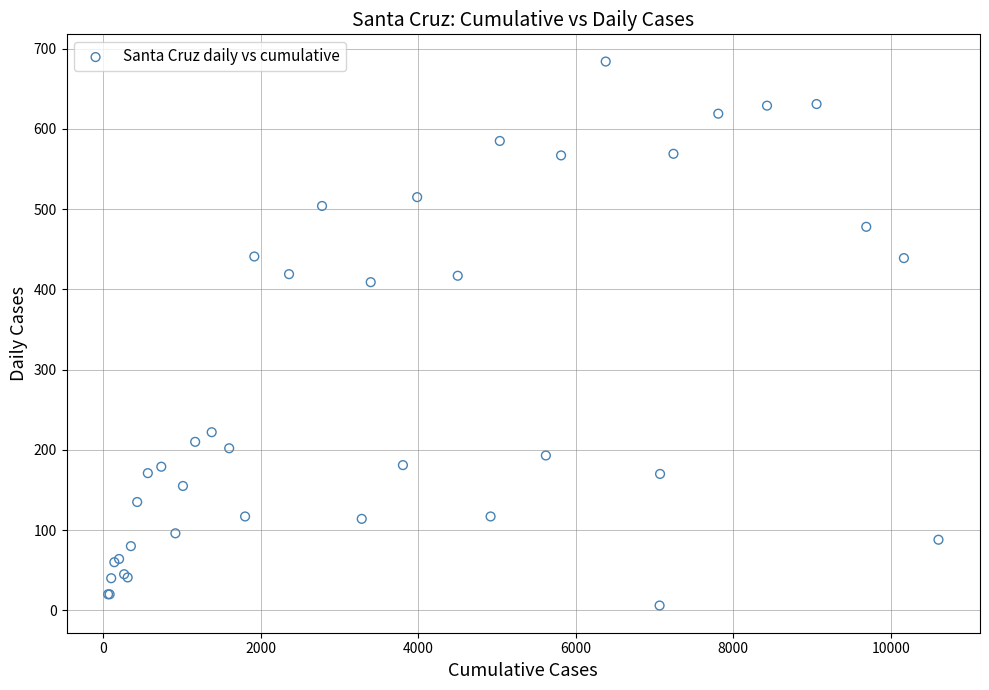

What Y value in the scatter plot is closest to 345?

409